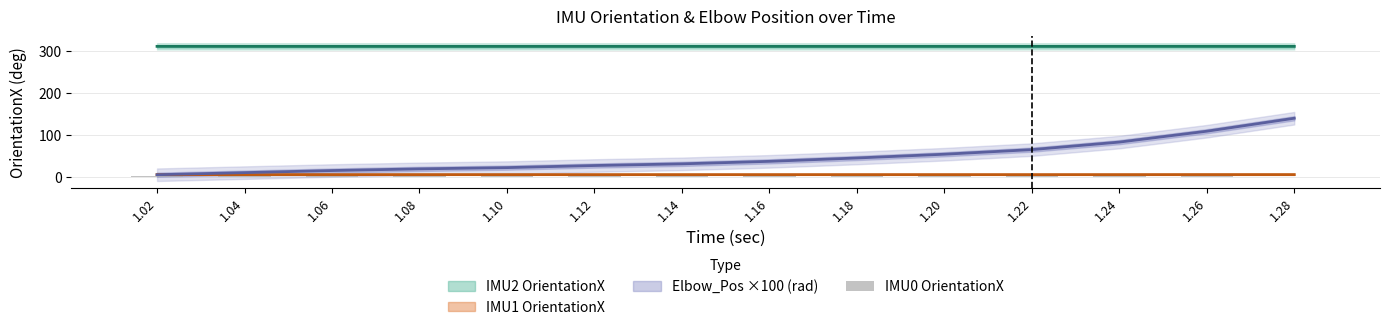

What is the ratio of the value at 1.20 to the value at 1.04?

1.0